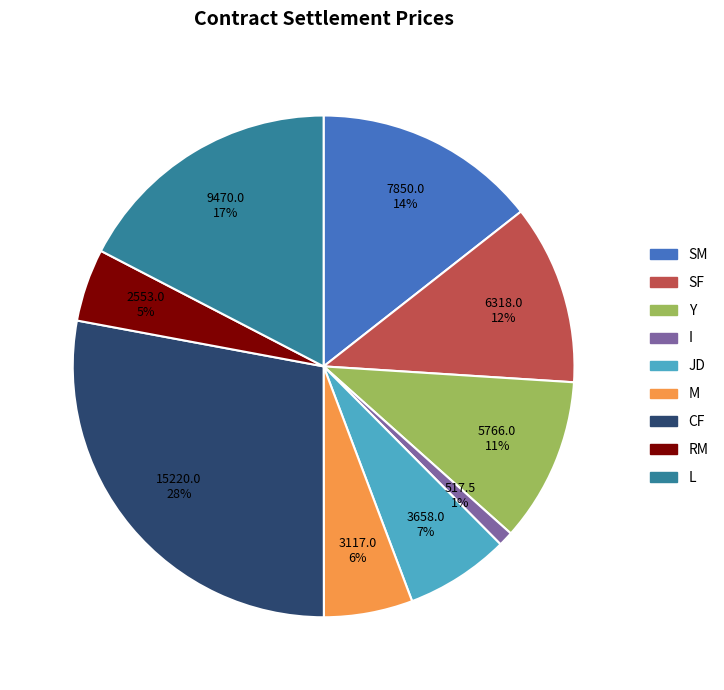

Combined, do SM and I account for over 50%?

No